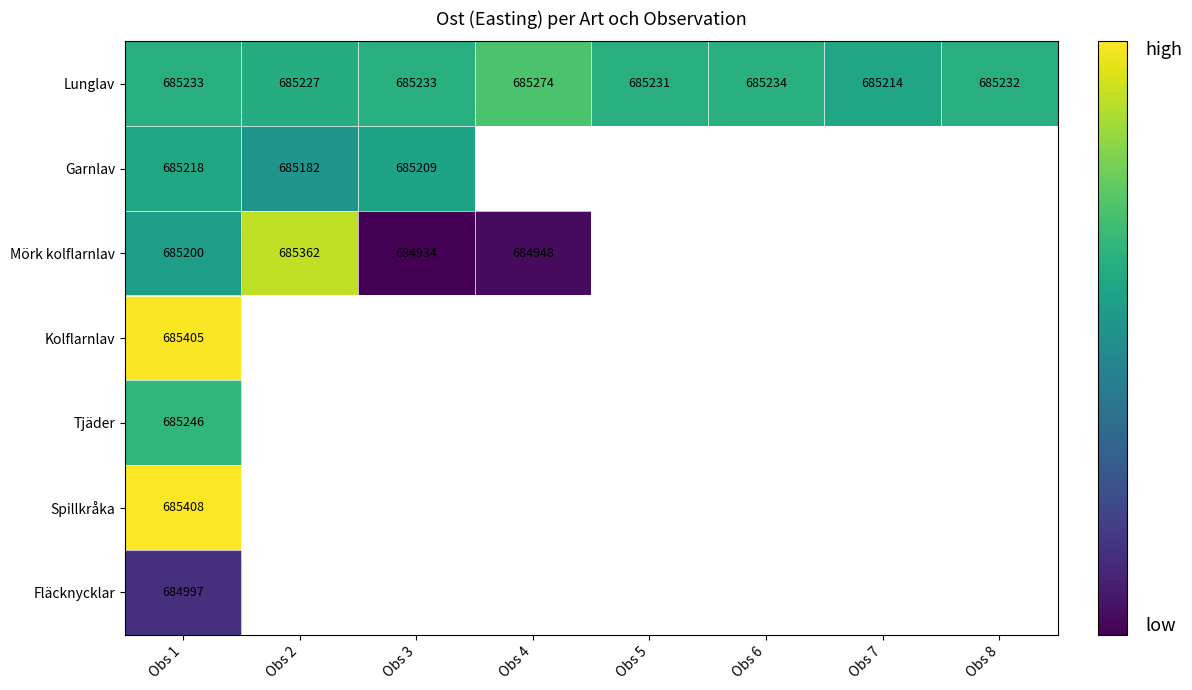

At how many categories does at least one series exceed 685145?

8